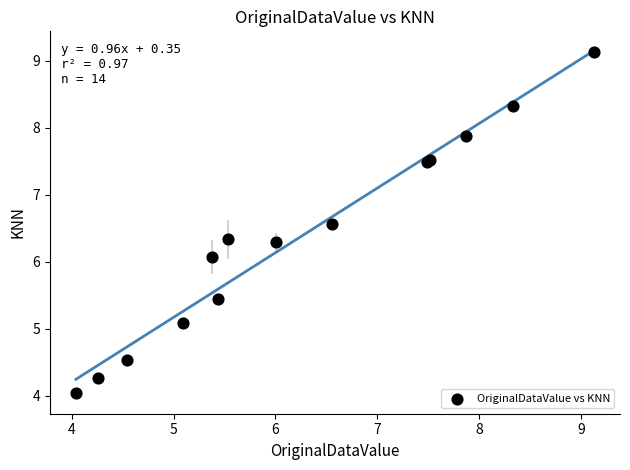

What Y value in the scatter plot is closest to 6?

6.1